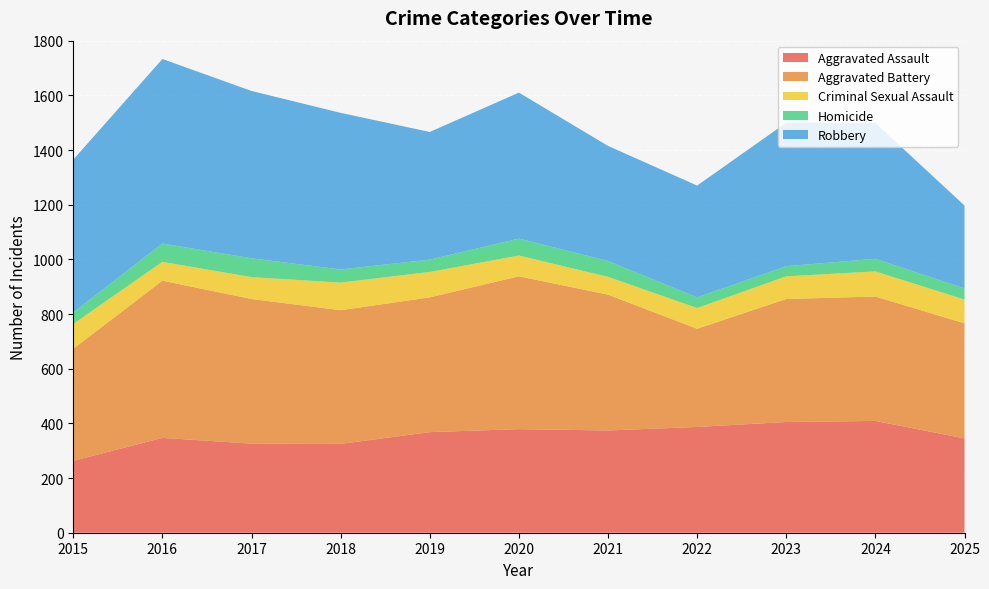

Reading right to left, extract all data points from this chart.

Aggravated Assault: 345	409	405	387	374	379	368	325	326	347	263
Aggravated Battery: 421	455	450	359	497	559	493	489	529	575	410
Criminal Sexual Assault: 87	92	83	76	65	76	93	101	80	69	91
Homicide: 41	46	37	39	58	62	45	48	69	67	42
Robbery: 303	497	525	409	421	534	467	573	612	675	559